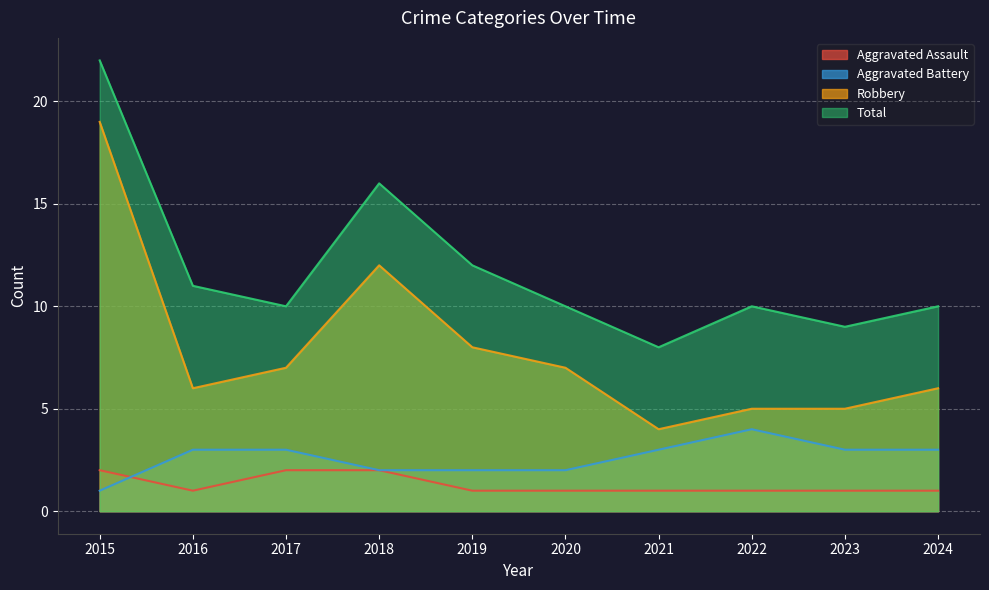

Count the number of categories in the chart.

10